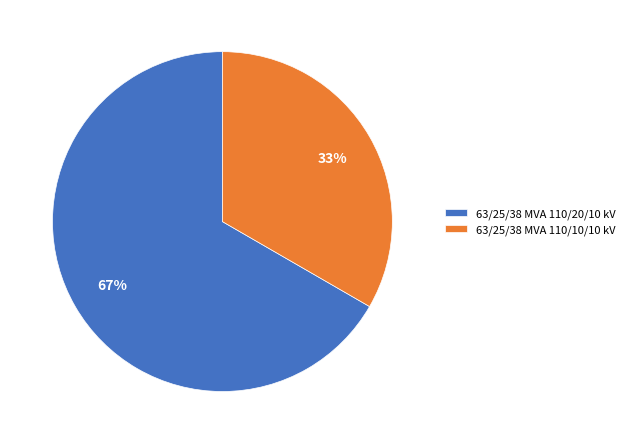

Which category has the biggest portion of the pie?

63/25/38 MVA 110/20/10 kV